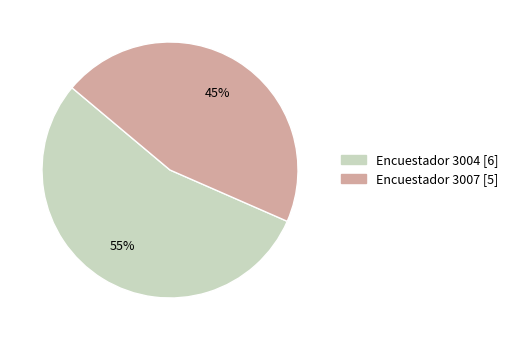

Is there any slice that represents more than half of the pie?

Yes